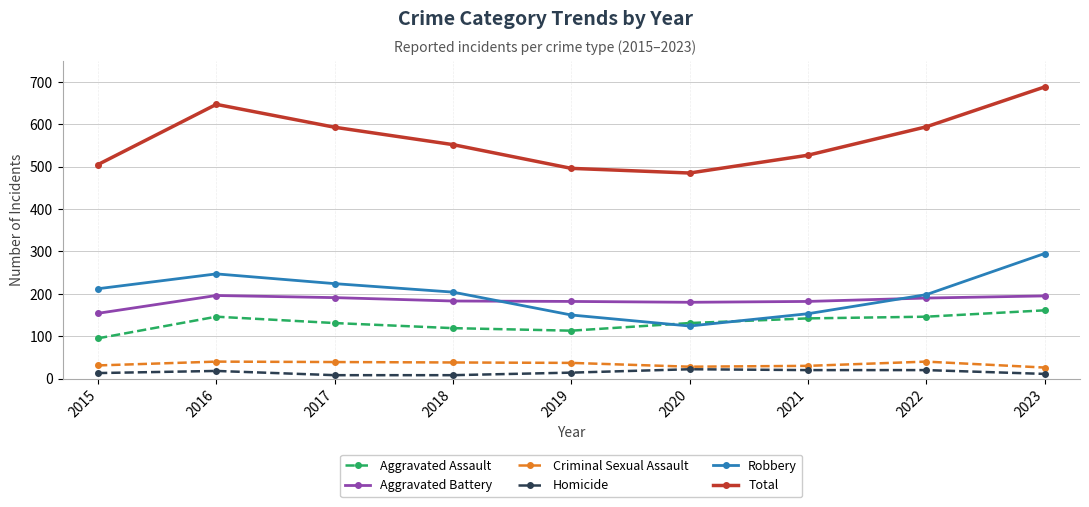

True or false: Aggravated Assault has a value of 113 at 2019.

True